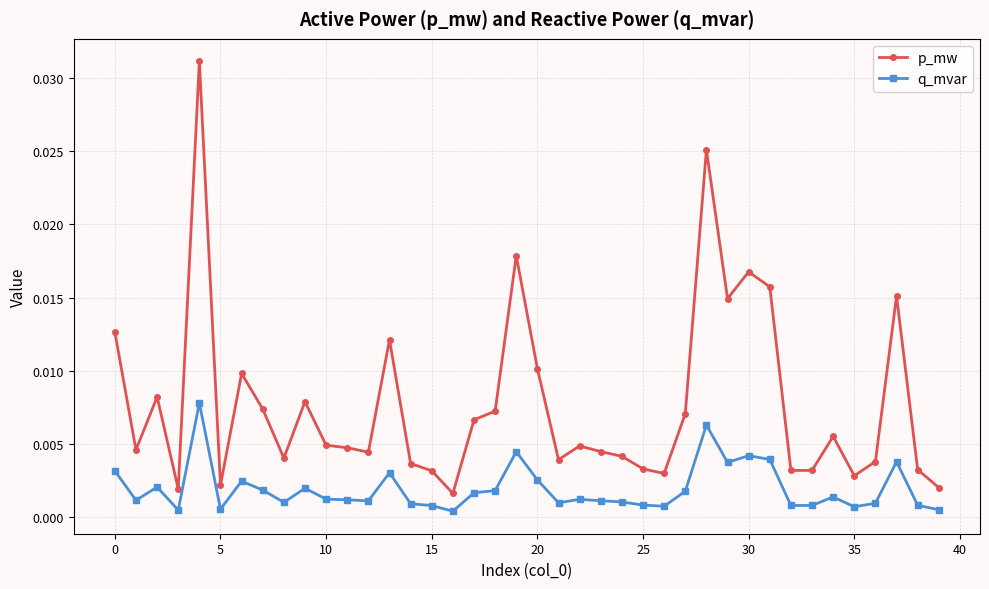

Does the chart display data point markers on the line(s)?

Yes